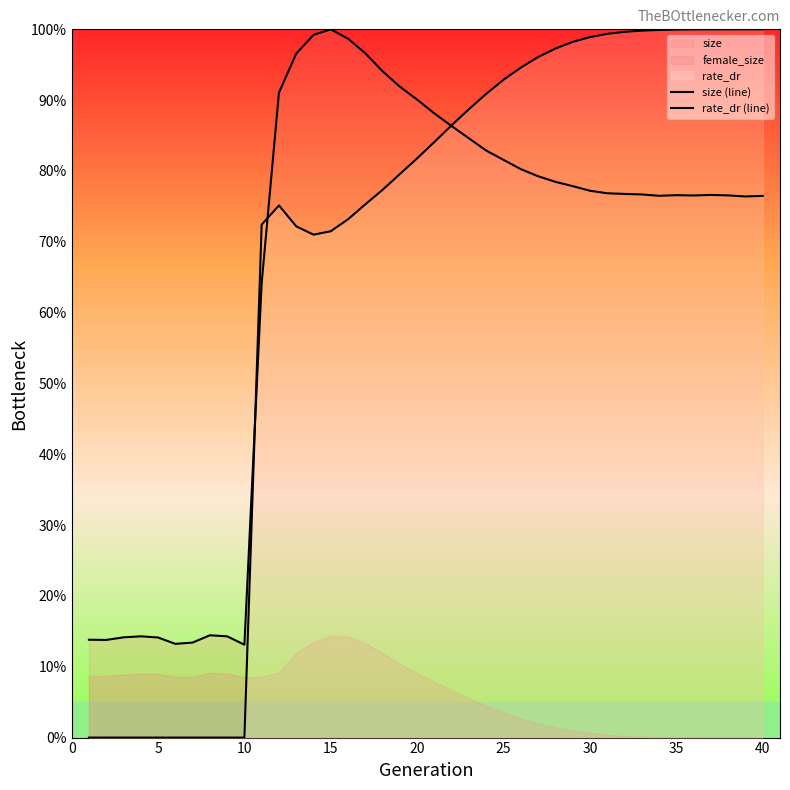

True or false: rate_dr (line) has a value of 164.9 at 37.

False